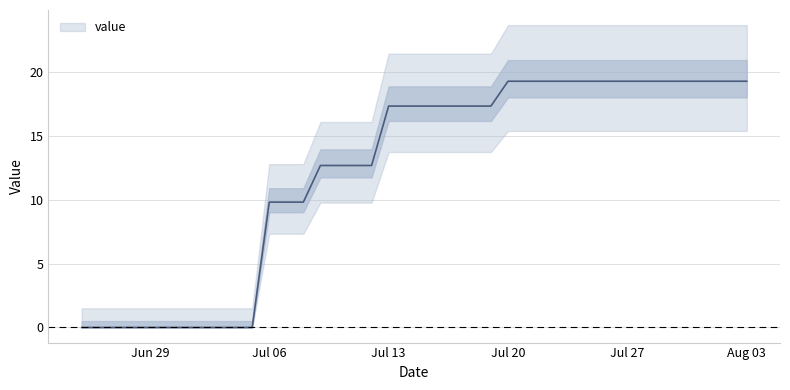

Does the chart display data point markers on the line(s)?

No